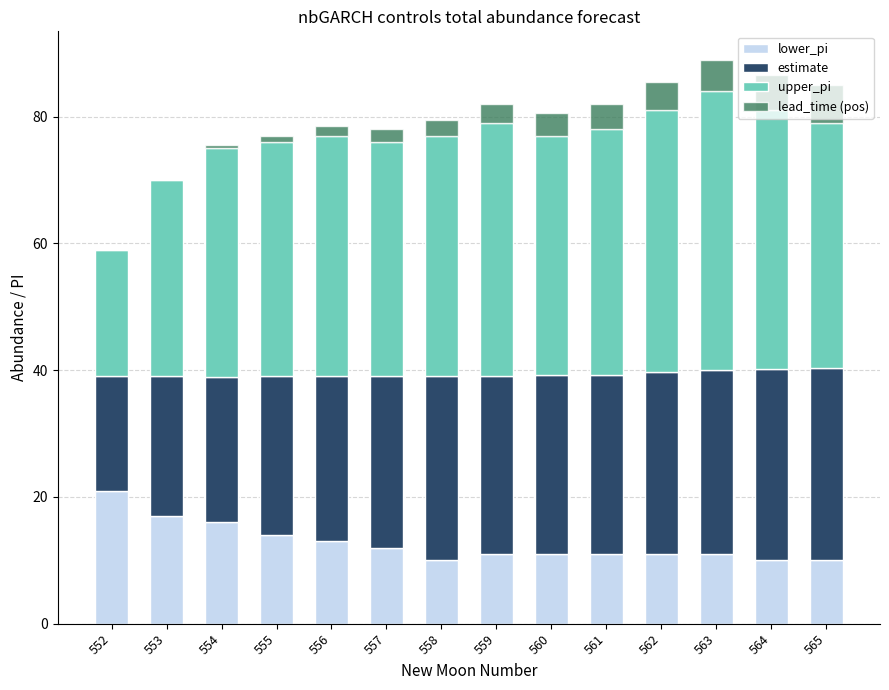

What is the approximate value of lower_pi at 559?

11.0